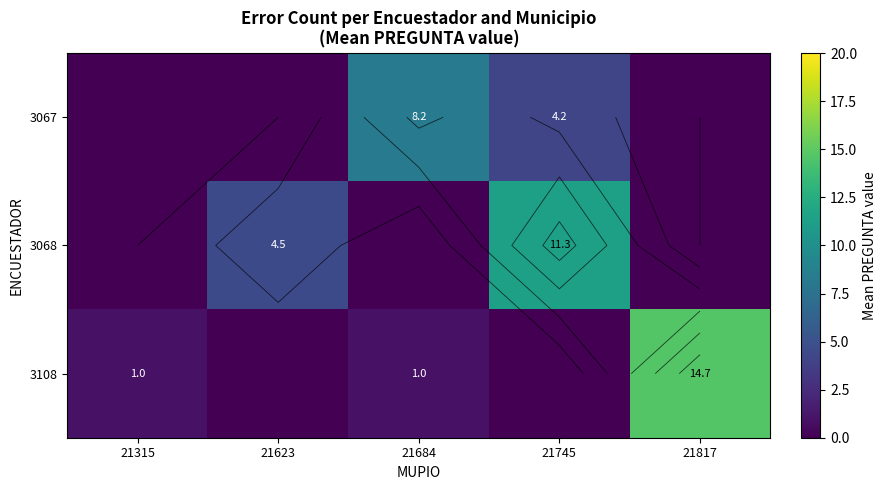

Read the 3067 value at 21745.

4.2